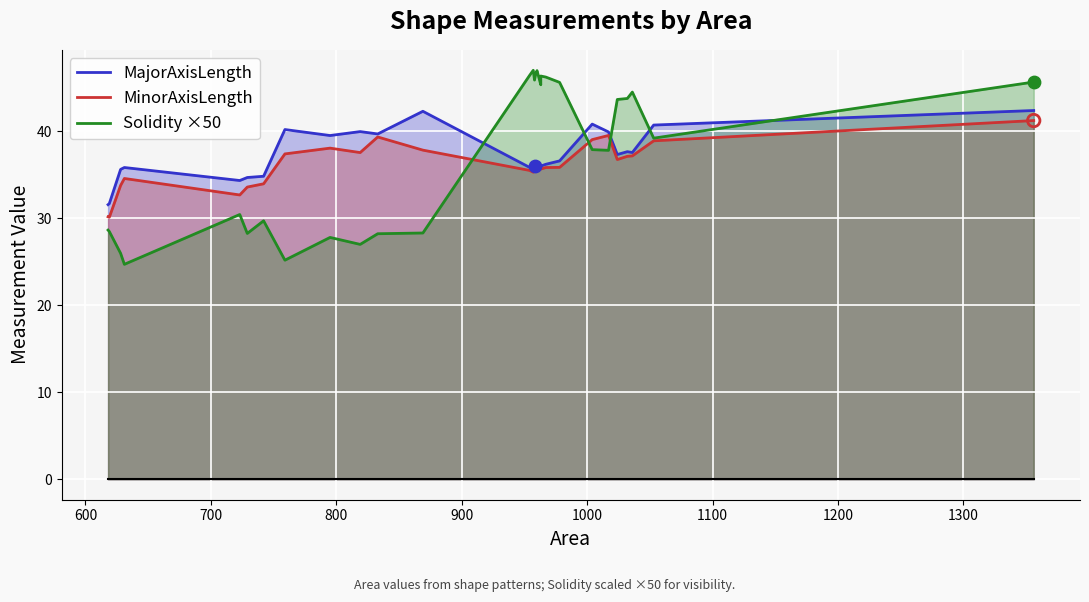

What are all the series names shown in the legend?

MajorAxisLength, MinorAxisLength, Solidity ×50